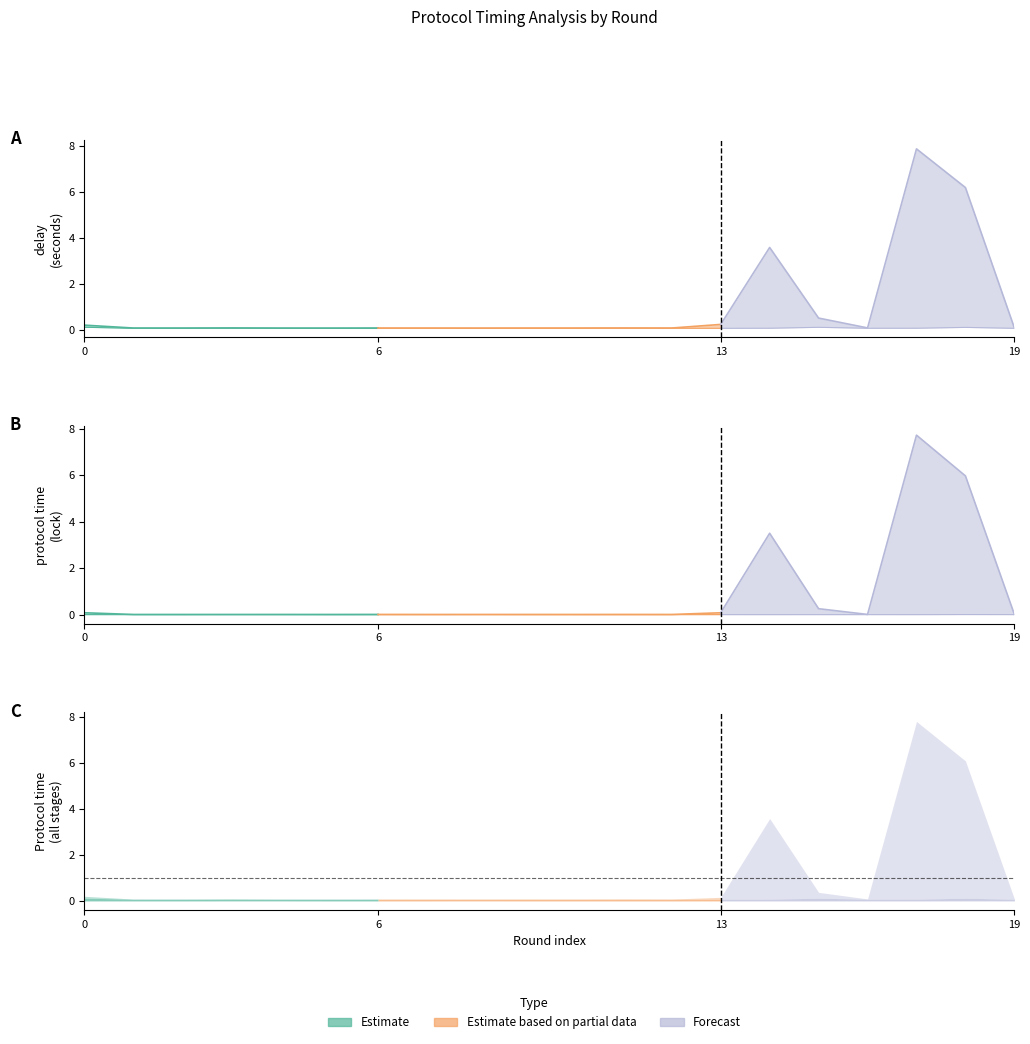

Which series has the largest total across all categories?

delay